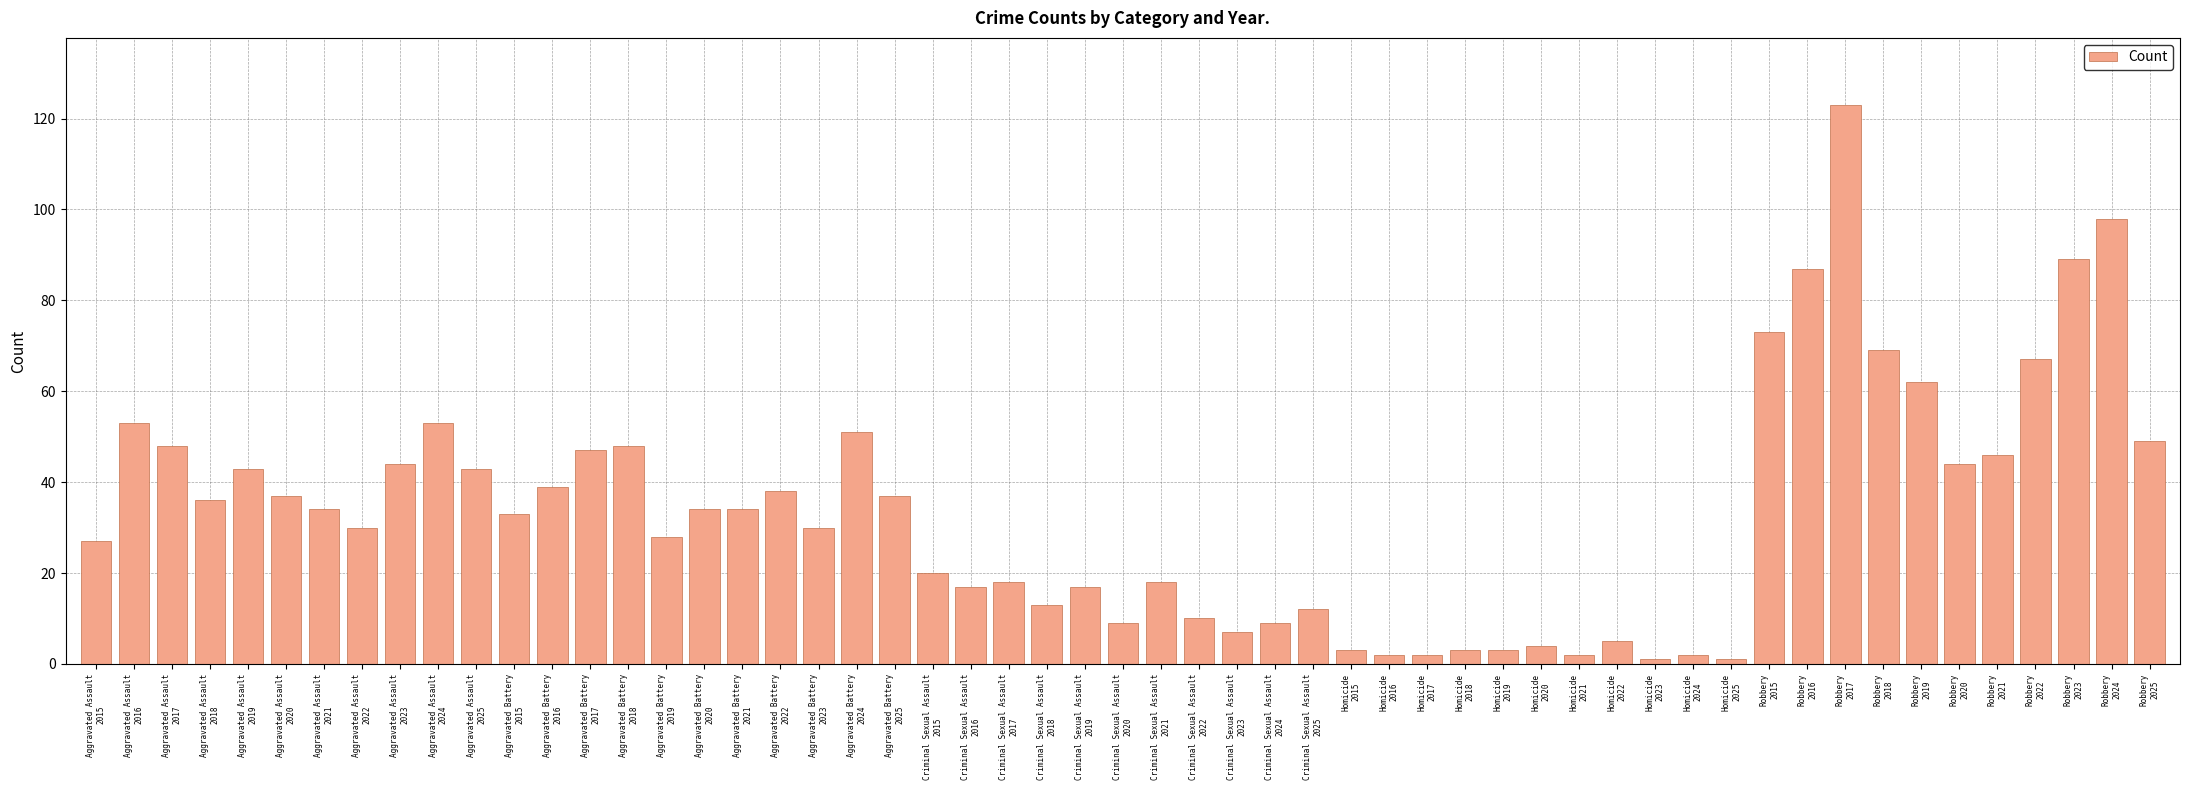

What is the difference between the maximum and minimum values?

122